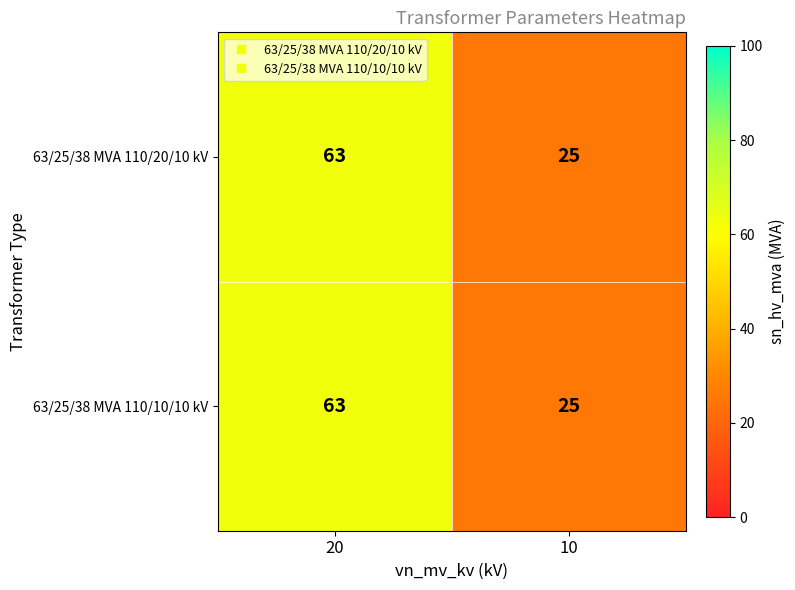

What is the approximate value of 63/25/38 MVA 110/20/10 kV at 10?

25